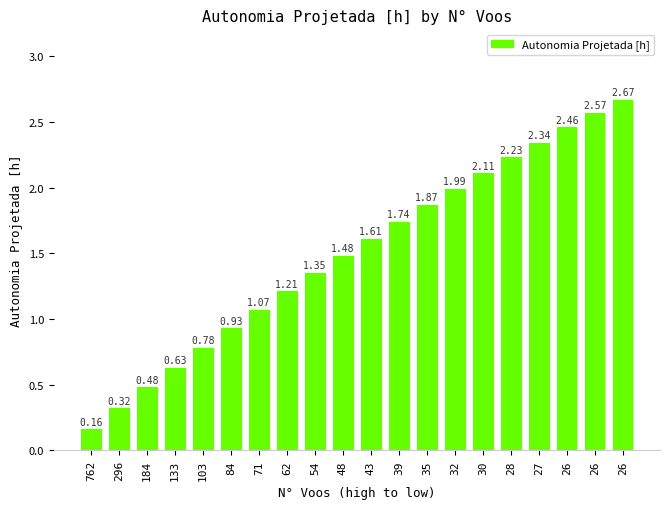

How many bars are there in total?

20